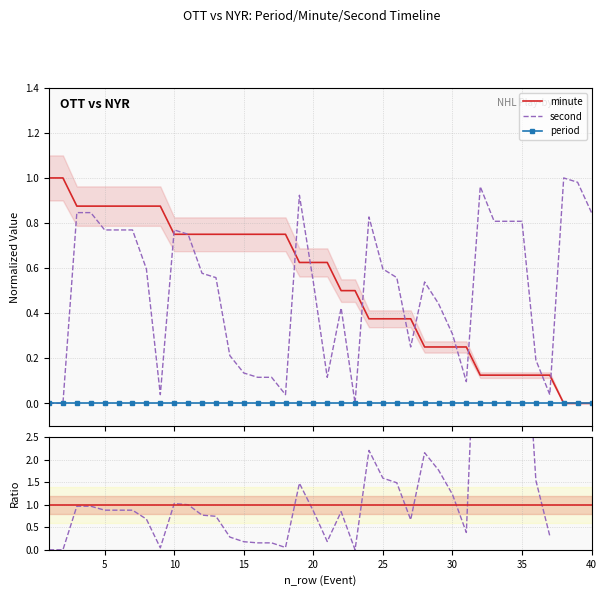

What is the maximum value shown in the chart?

7.7